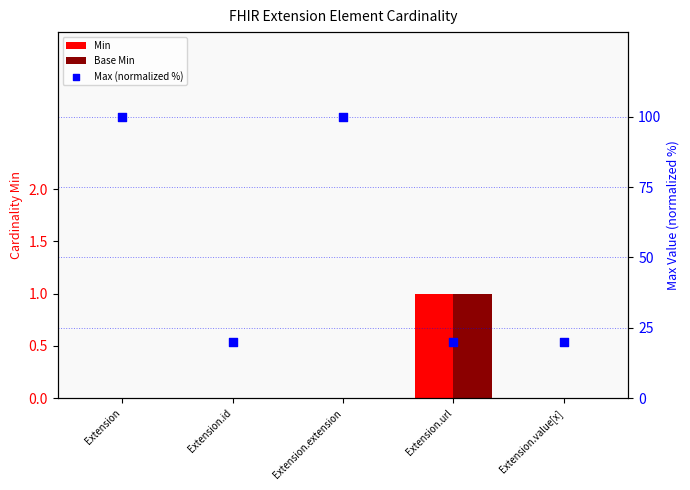

Which series contains the highest Y value?

Max (normalized %)